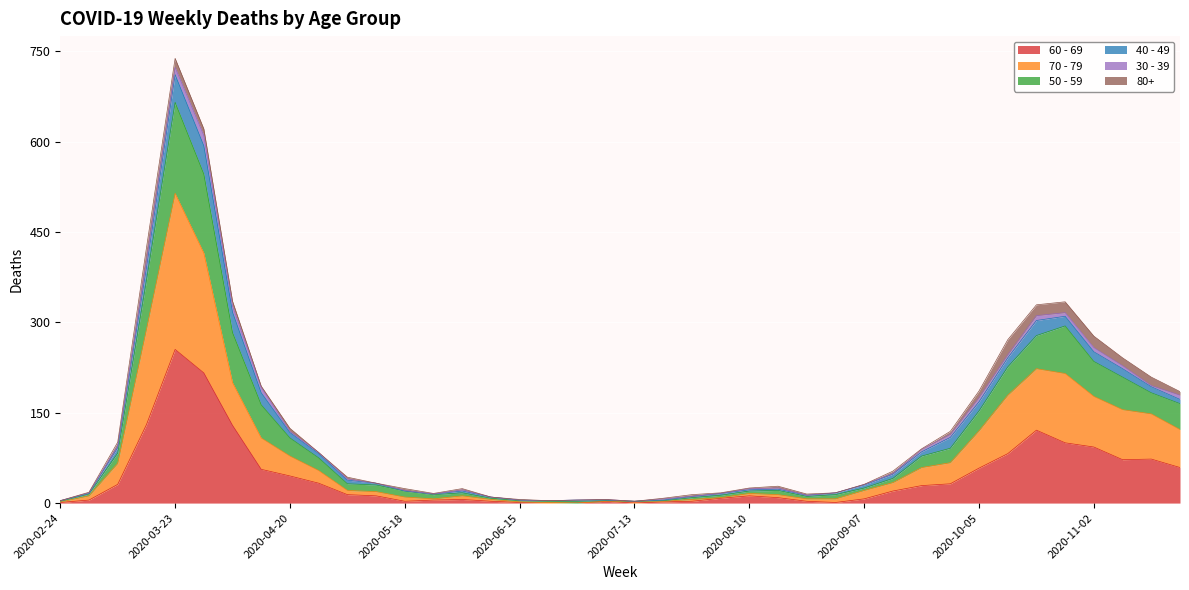

What position from the right is 2020-05-04?

30